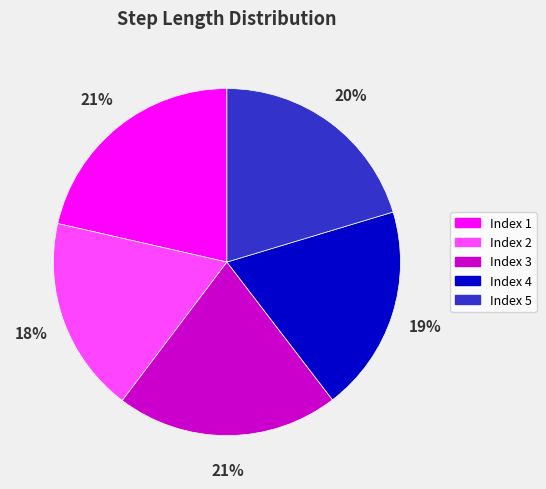

To the nearest percent, what portion does Index 5 represent?

20%